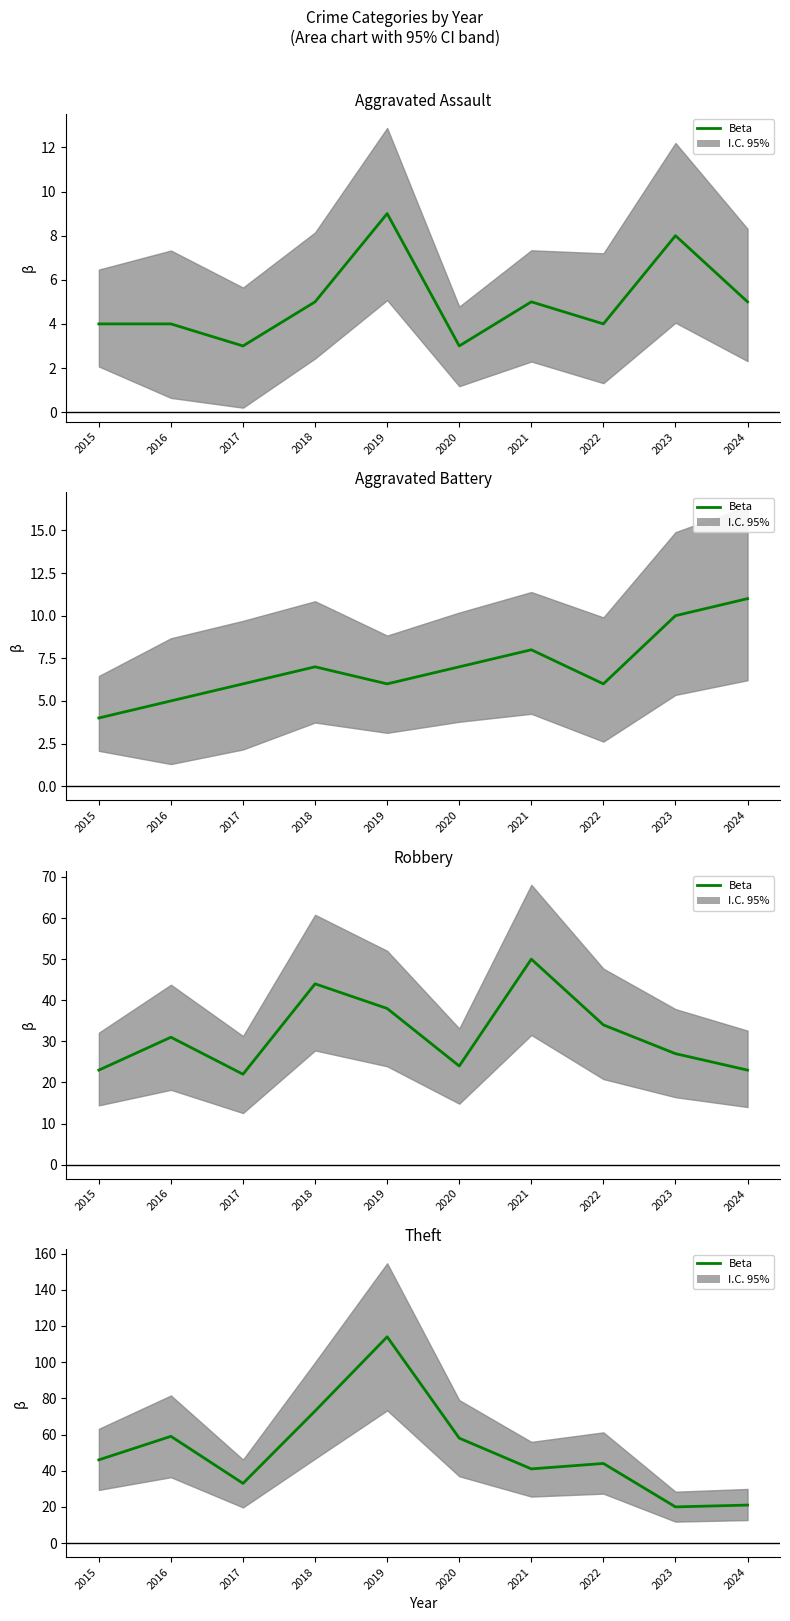

What is the value of the 9th point from the left?

20